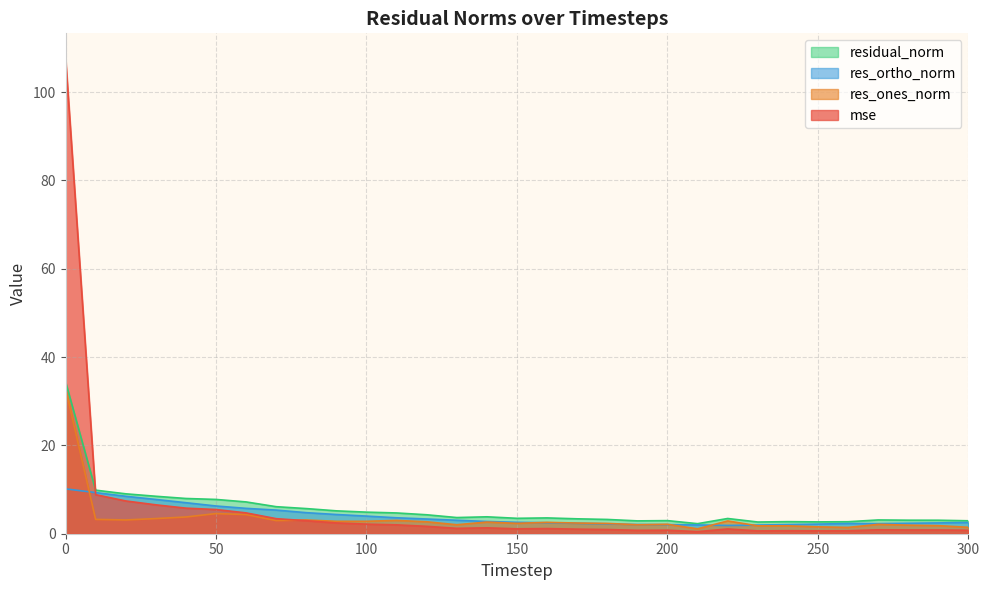

How many categories are shown in the chart?

31